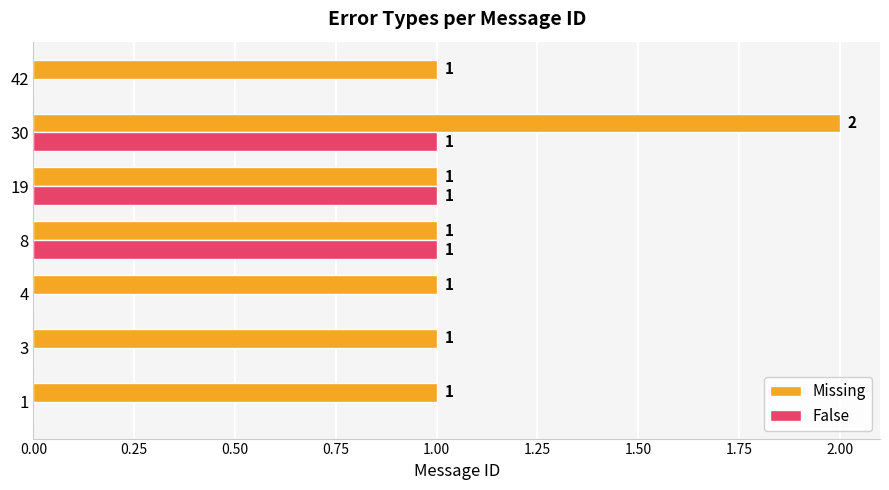

What is the sum of all Missing values?

8